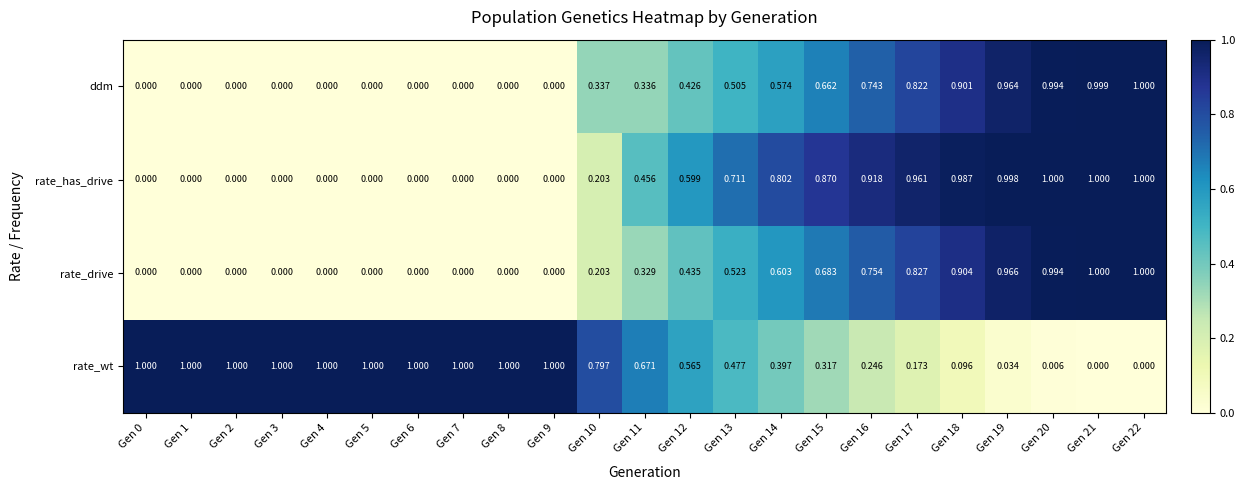

Is the value of rate_has_drive at Gen 17 greater than the value of ddm at Gen 10?

Yes